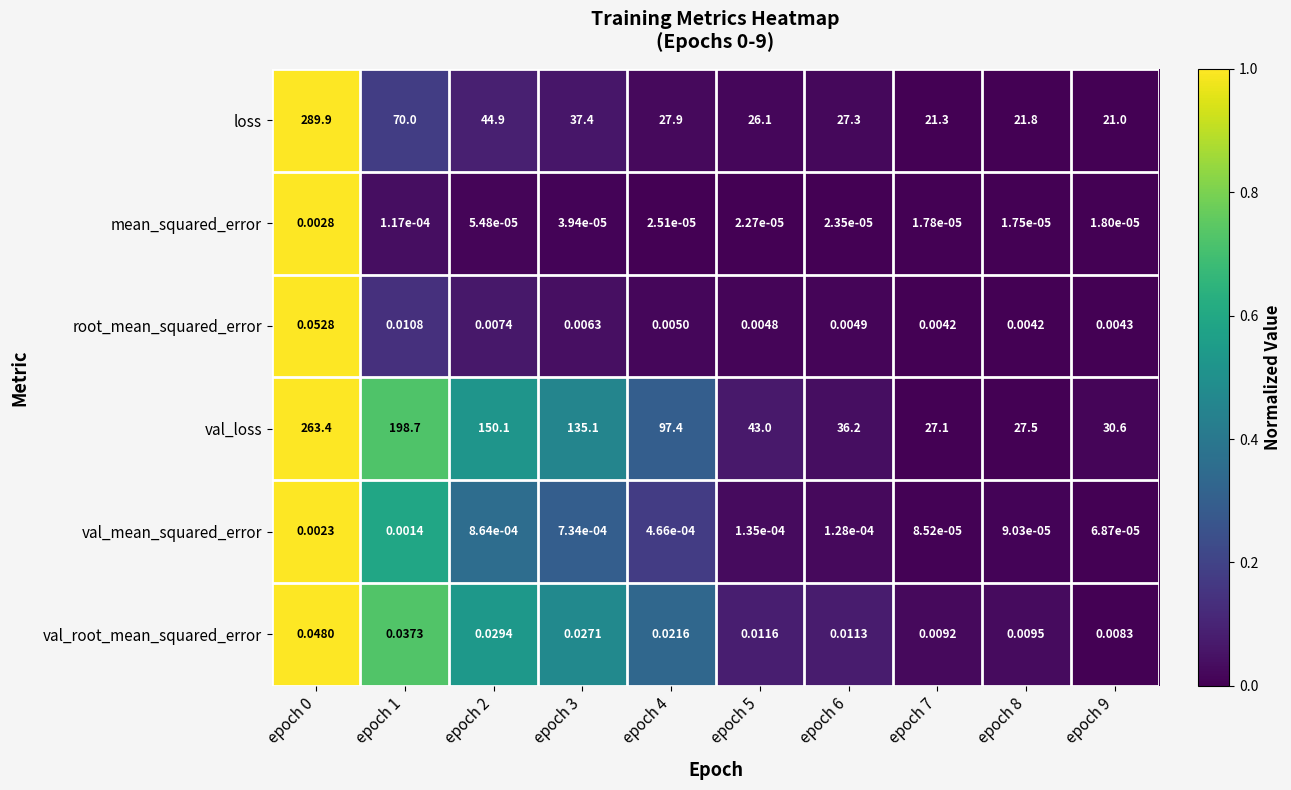

At epoch 1, list the series in order from largest to smallest.

val_loss, loss, val_root_mean_squared_error, root_mean_squared_error, val_mean_squared_error, mean_squared_error